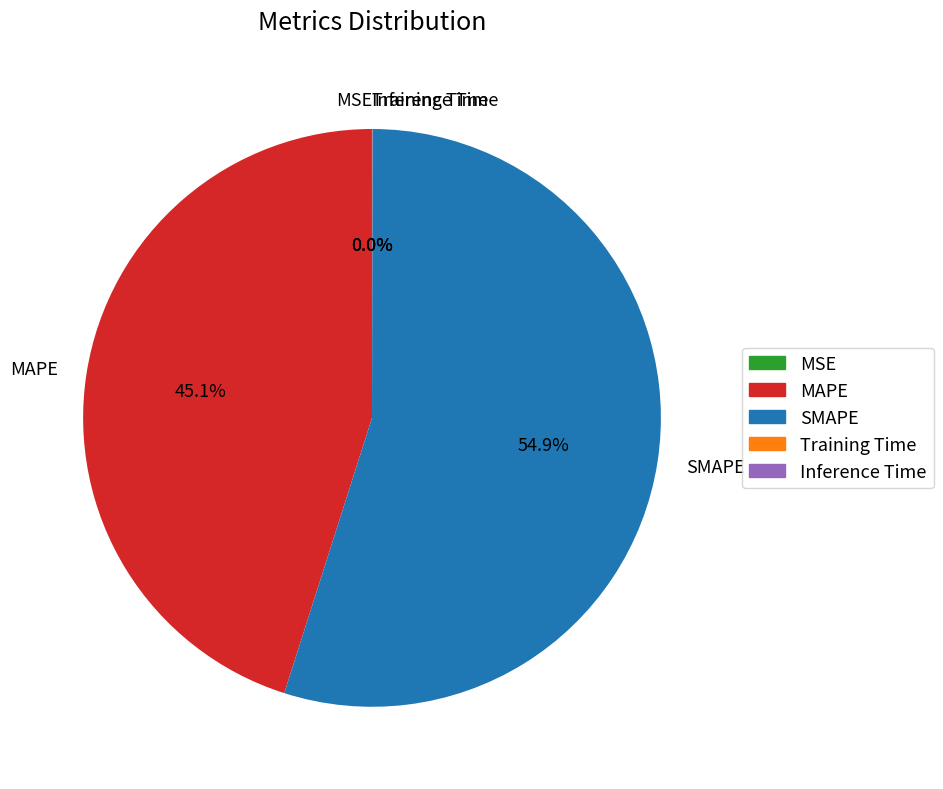

What percentage is NOT represented by MAPE?

54.9%